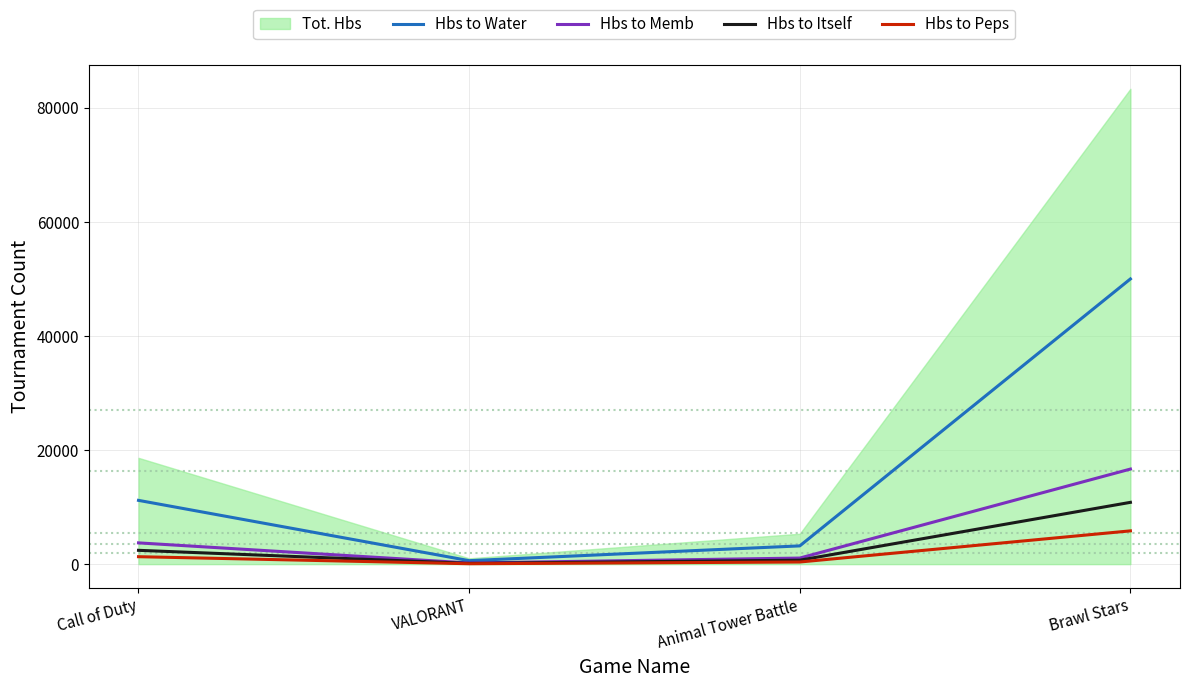

How many values in the Hbs to Itself series are below 2423?

2